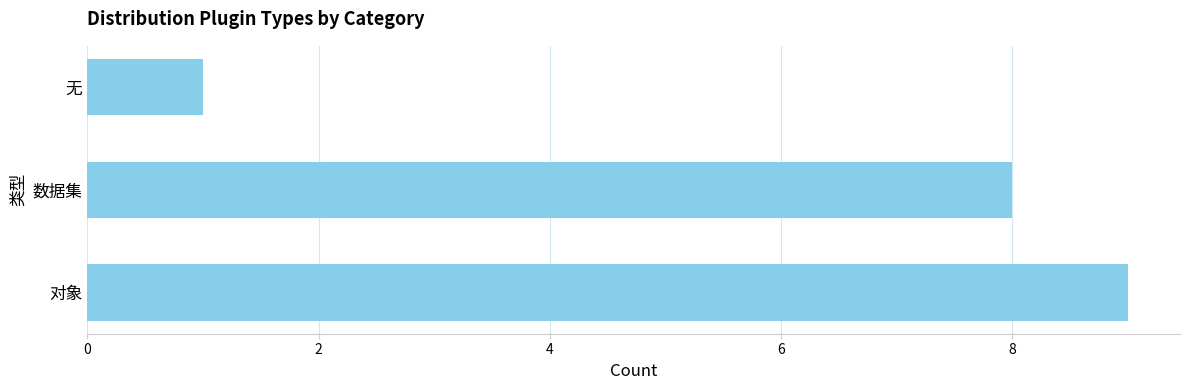

Where is the data nearest to the value 5?

数据集